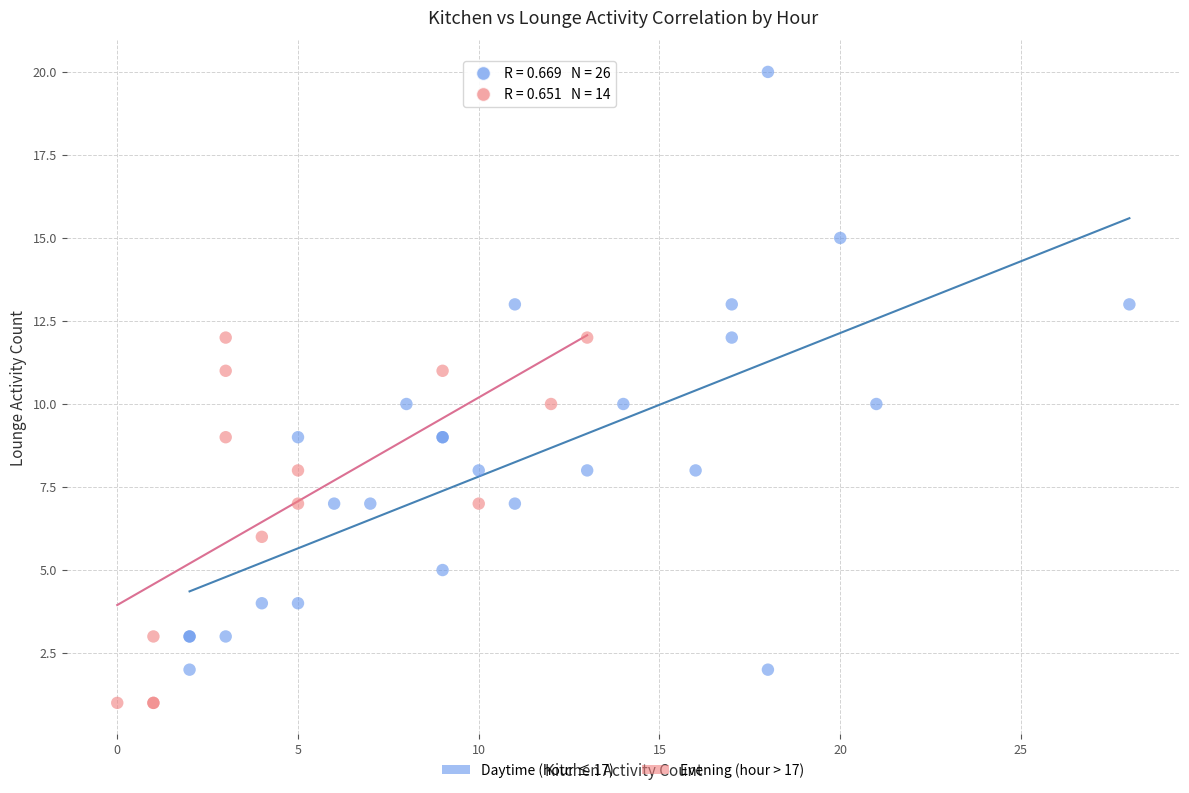

What are all the series names shown in the legend?

Daytime (hour ≤ 17), Evening (hour > 17)